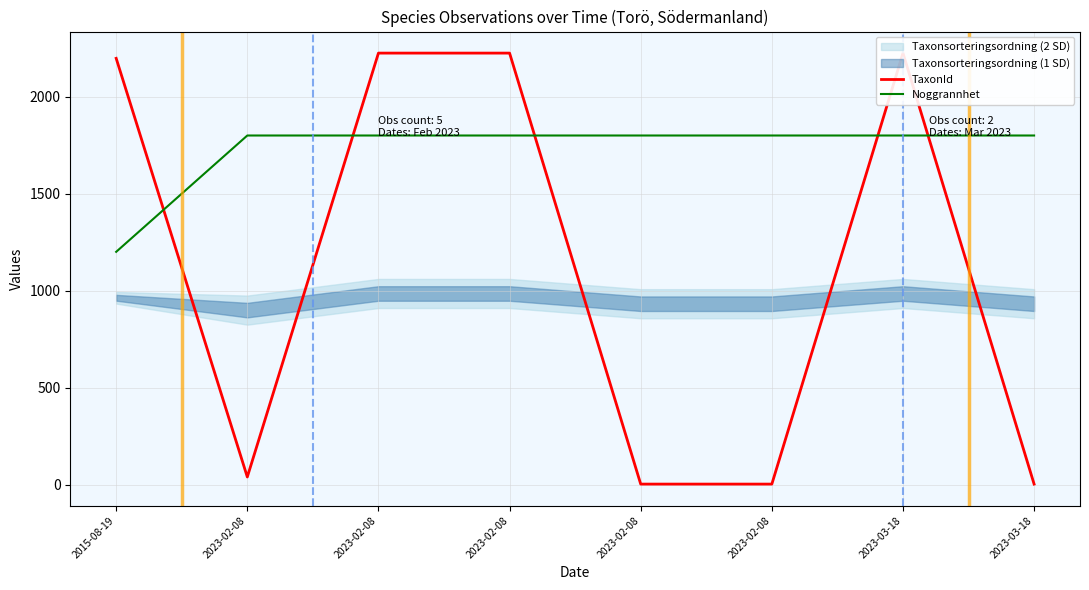

Is it true that Noggrannhet equals 3099.7 at 2023-02-08?

False